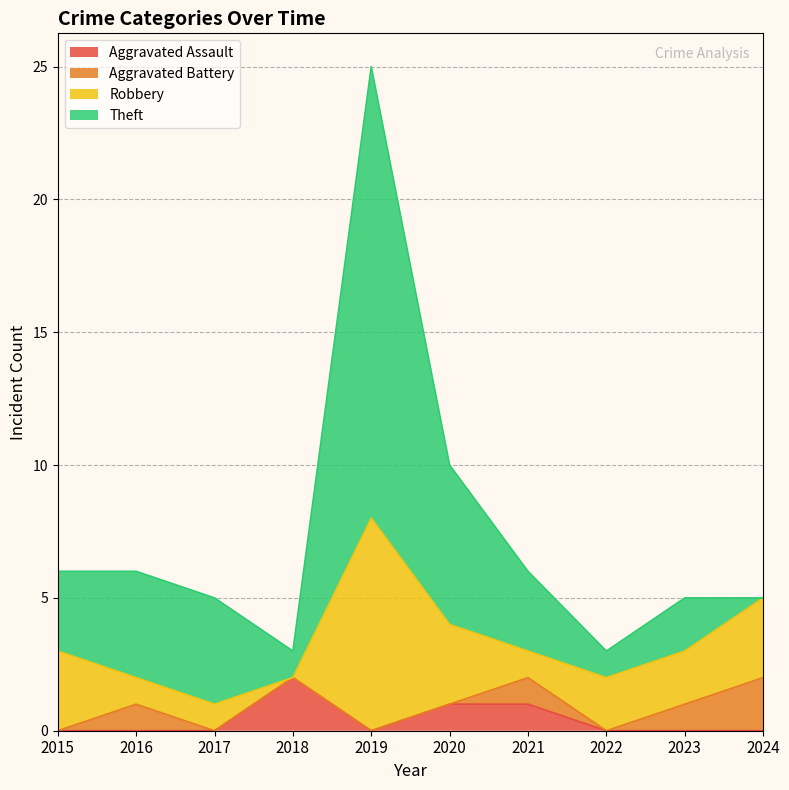

The Aggravated Battery series shows 1 at 2021. True or false?

True